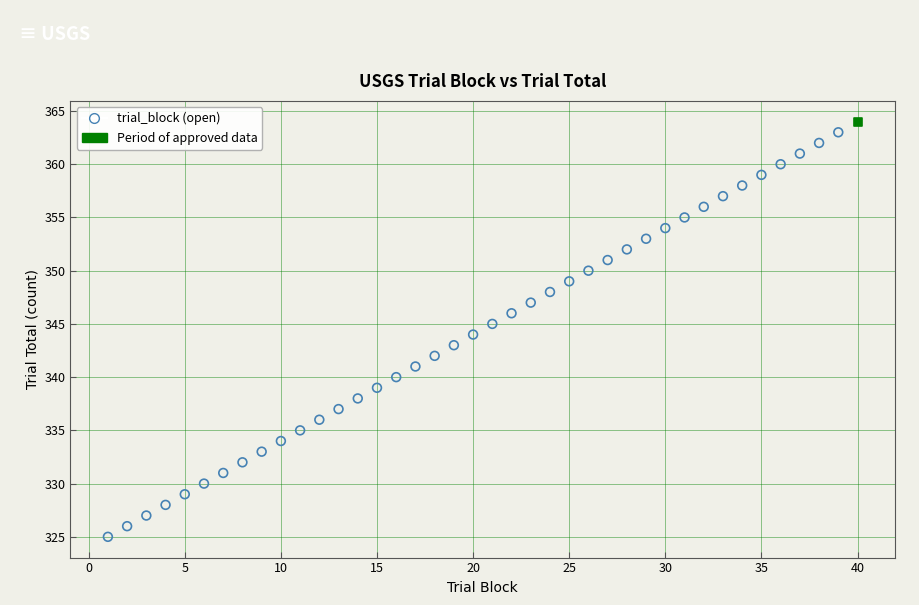

What are all the series names shown in the legend?

trial_block (open), Period of approved data